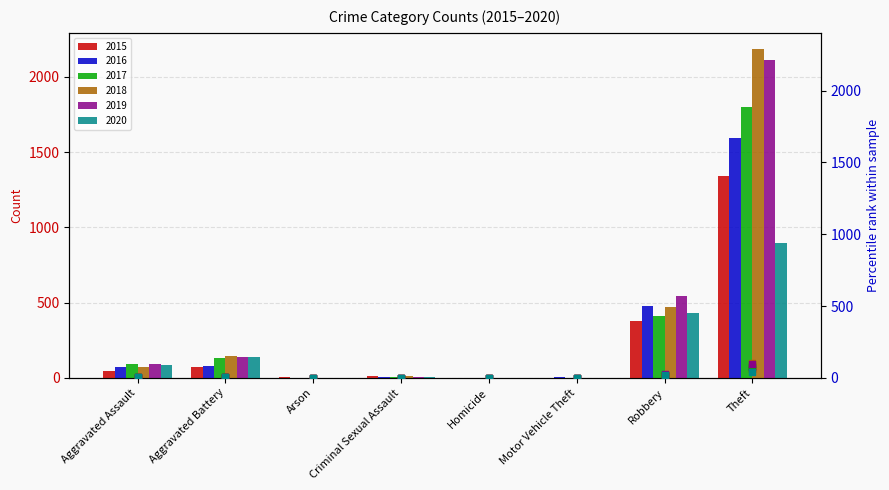

The 2016 series shows 1592 at Theft. True or false?

True